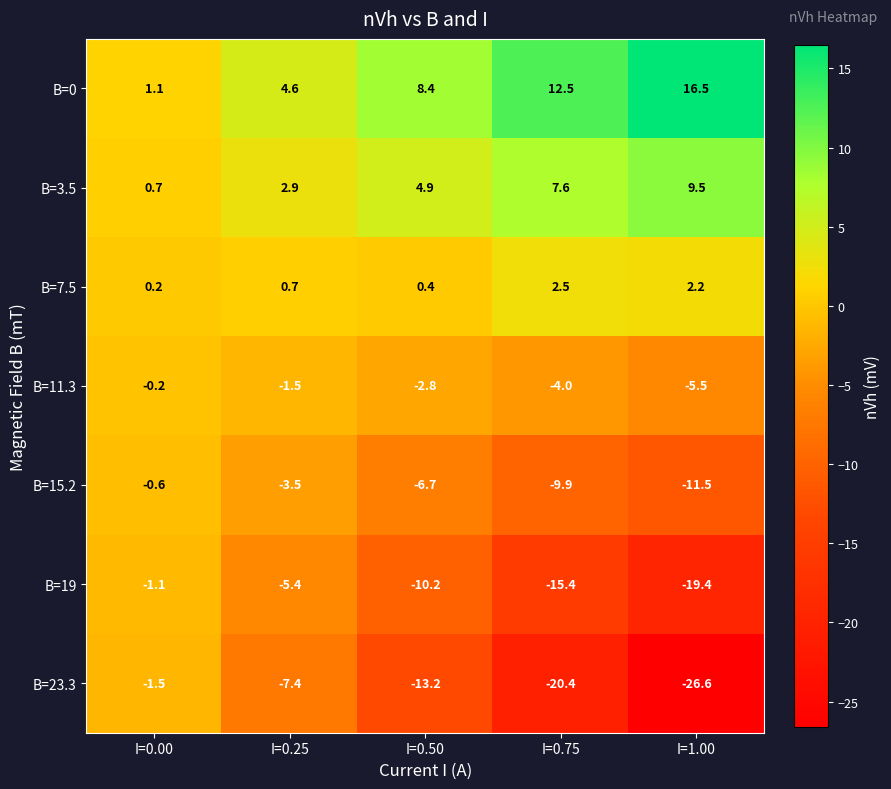

How many data points does each series have?

5